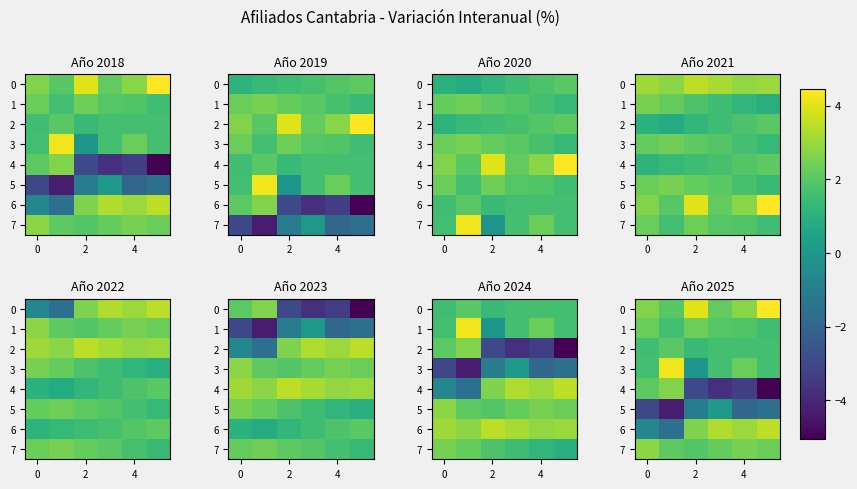

What is the sum of the 4 values at 2 and 4?

-6.3